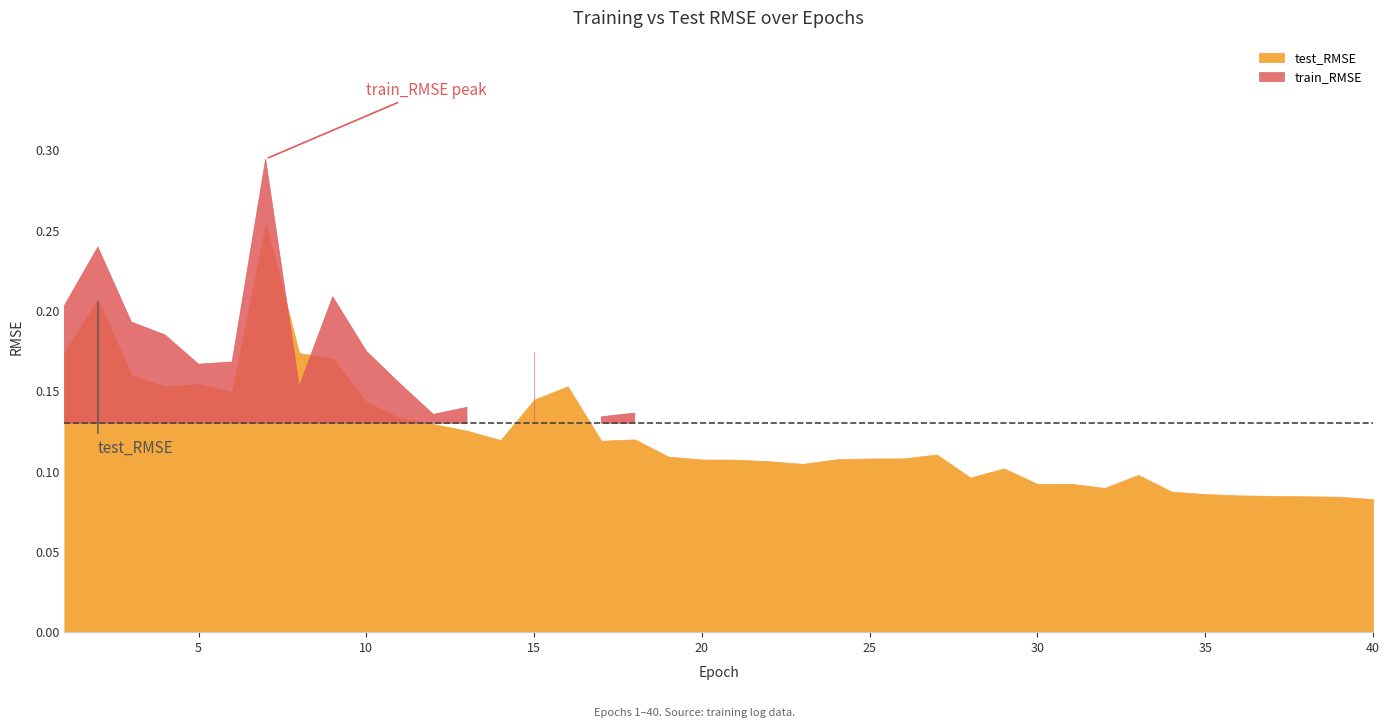

Reading left to right, list all the values displayed in this chart.

test_RMSE: 1=0.2	2=0.2	3=0.2	4=0.2	5=0.2	6=0.1	7=0.3	8=0.2	9=0.2	10=0.1	11=0.1	12=0.1	13=0.1	14=0.1	15=0.1	16=0.2	17=0.1	18=0.1	19=0.1	20=0.1	21=0.1	22=0.1	23=0.1	24=0.1	25=0.1	26=0.1	27=0.1	28=0.1	29=0.1	30=0.1	31=0.1	32=0.1	33=0.1	34=0.1	35=0.1	36=0.1	37=0.1	38=0.1	39=0.1	40=0.1
train_RMSE: 1=0.2	2=0.2	3=0.2	4=0.2	5=0.2	6=0.2	7=0.3	8=0.2	9=0.2	10=0.2	11=0.2	12=0.1	13=0.1	14=0.1	15=0.2	16=0.1	17=0.1	18=0.1	19=0.1	20=0.1	21=0.1	22=0.1	23=0.1	24=0.1	25=0.1	26=0.1	27=0.1	28=0.1	29=0.1	30=0.1	31=0.1	32=0.1	33=0.1	34=0.1	35=0.1	36=0.1	37=0.1	38=0.1	39=0.1	40=0.1